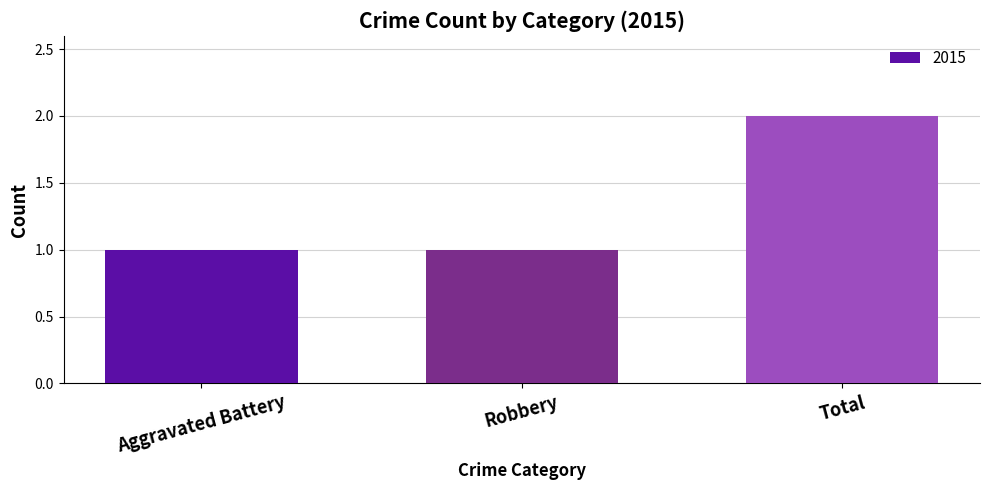

How many bars are there in total?

3